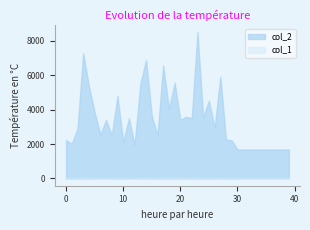

Rank the series by their average value, from lowest to highest.

col_1, col_2